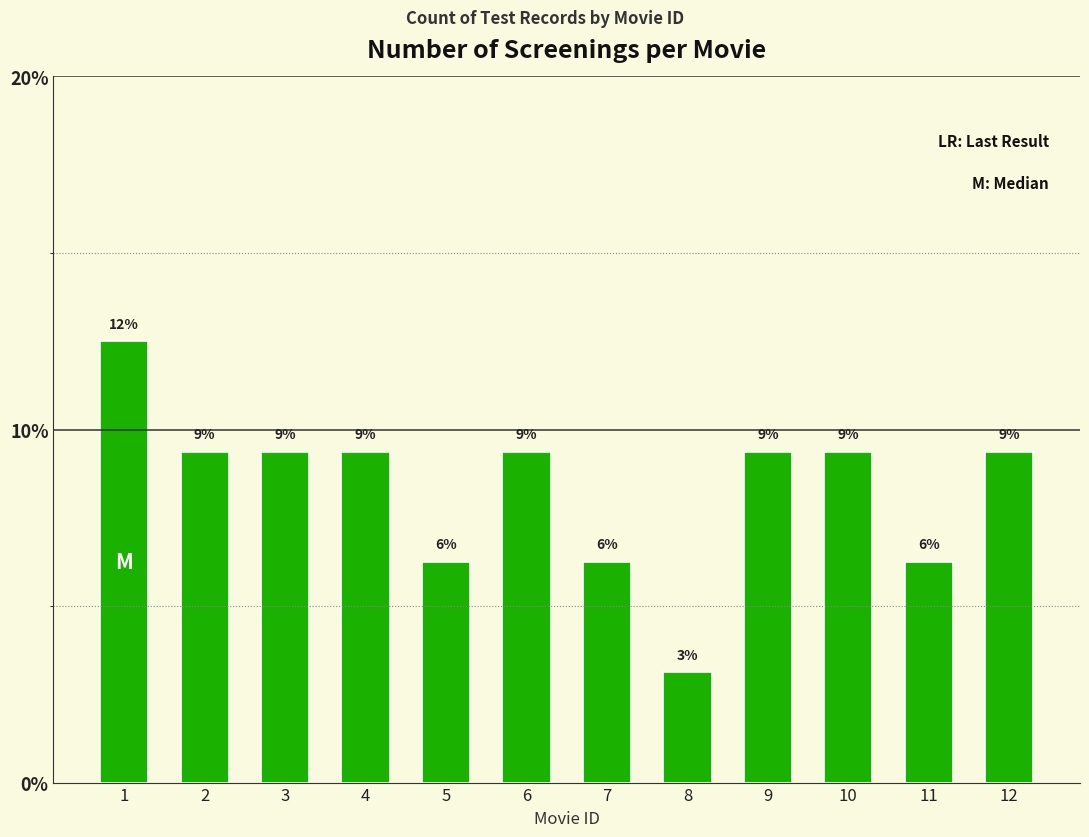

Approximately how many times larger is the value at 3 compared to 6?

1.0